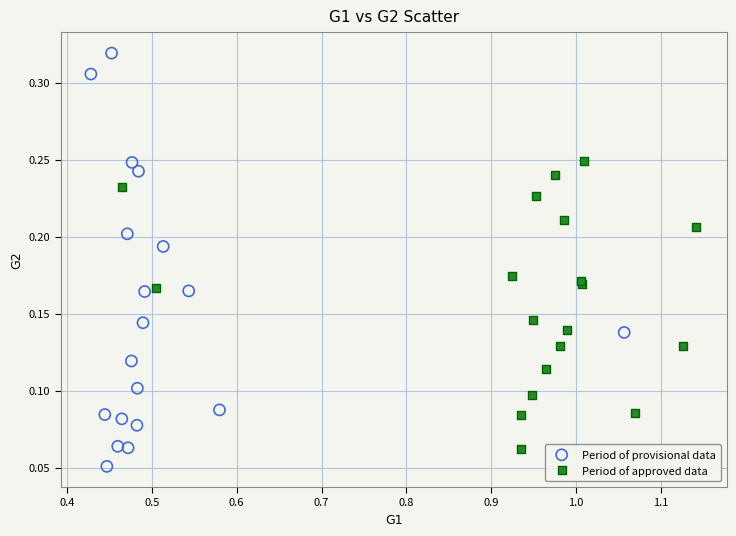

Which series contains the lowest Y value?

Period of provisional data